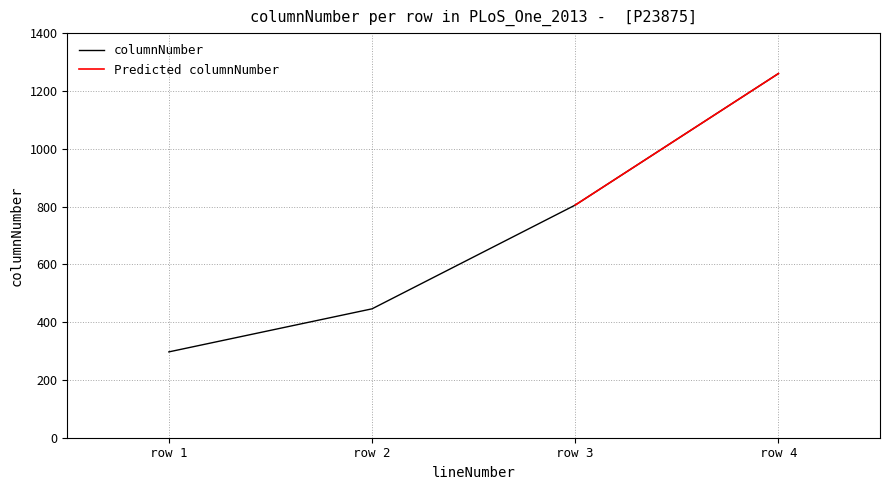

At which label does columnNumber reach its peak?

row 4